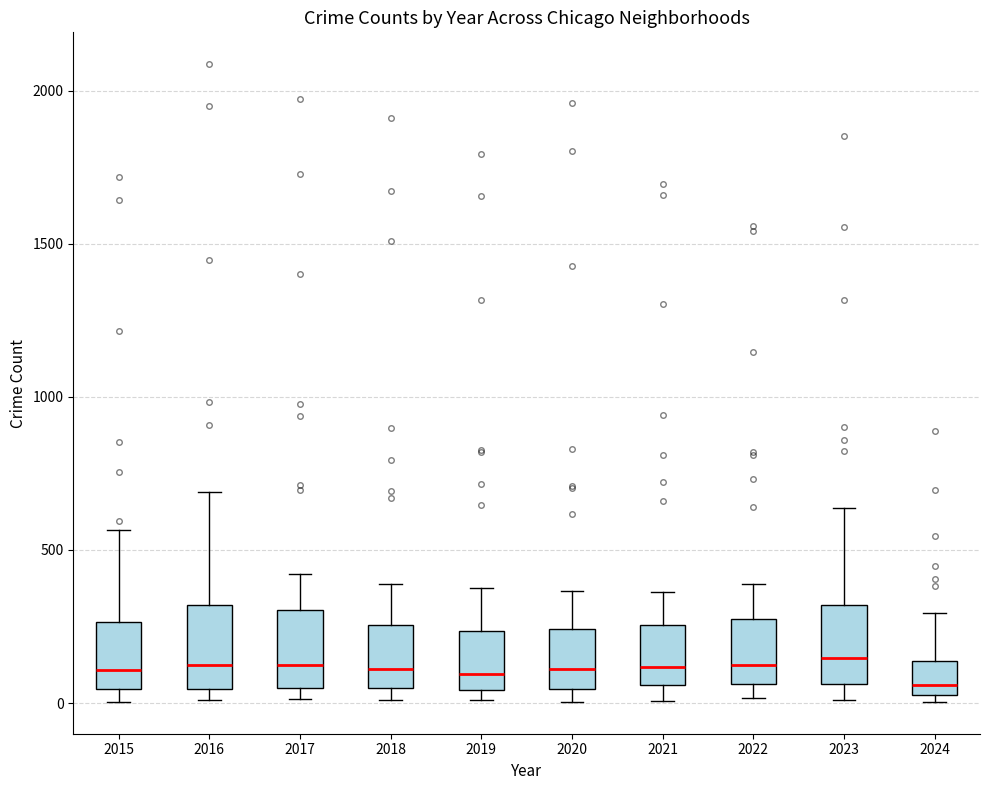

Where is the lower edge of the box at x = 2018 on the y-axis? The values are not printed on the chart, so give them approximately, as read against the axis.

50